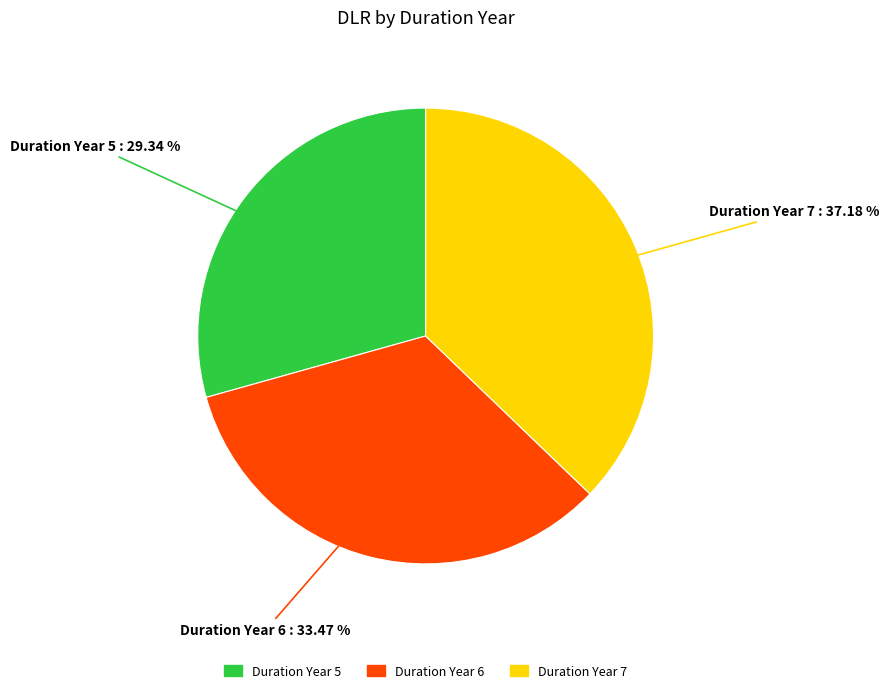

Between Duration Year 5 and Duration Year 6, which is larger?

Duration Year 6